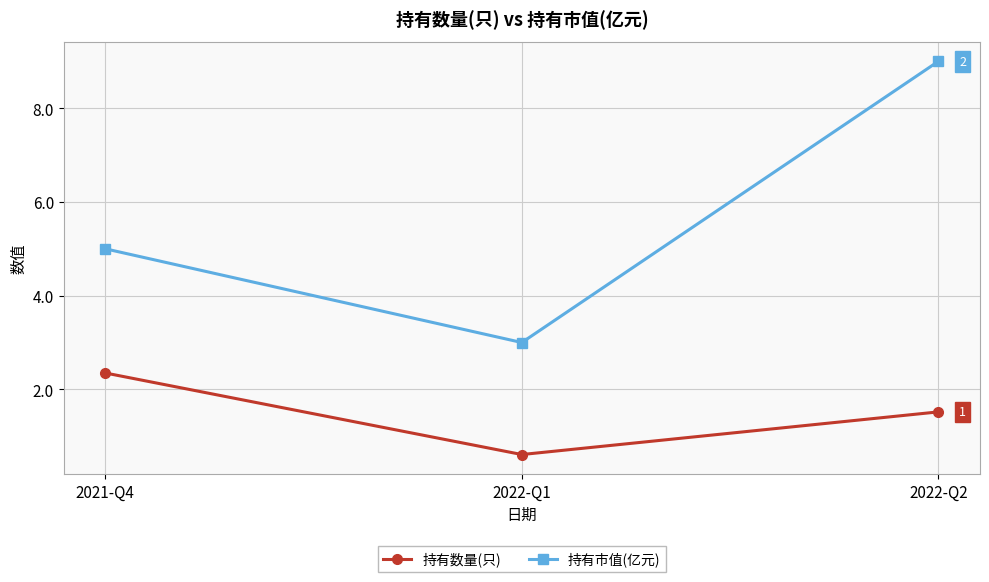

Which series has the widest spread of values?

持有市值(亿元)